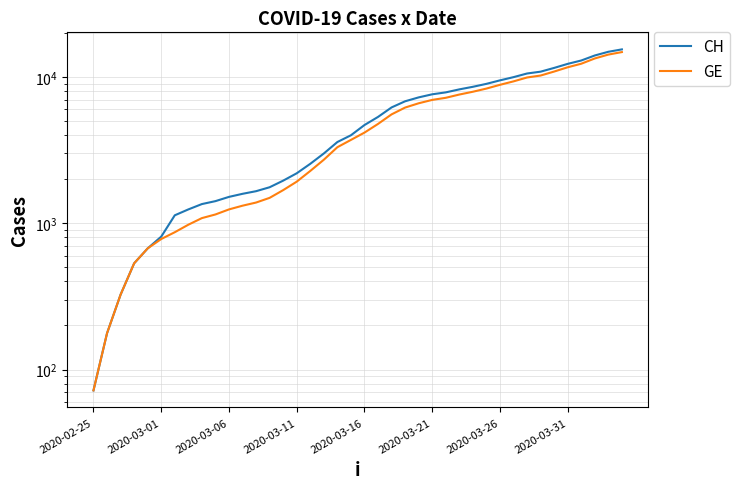

What is the total value across all series at 24?

13856